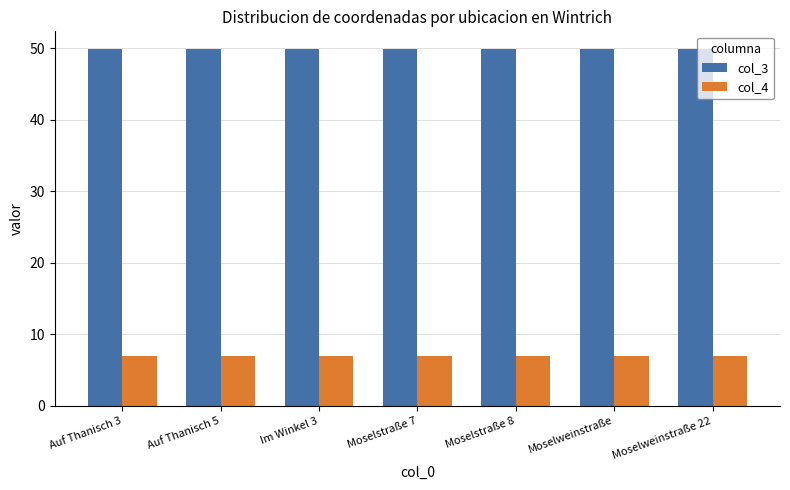

What is the average value of the col_3 series?

49.9